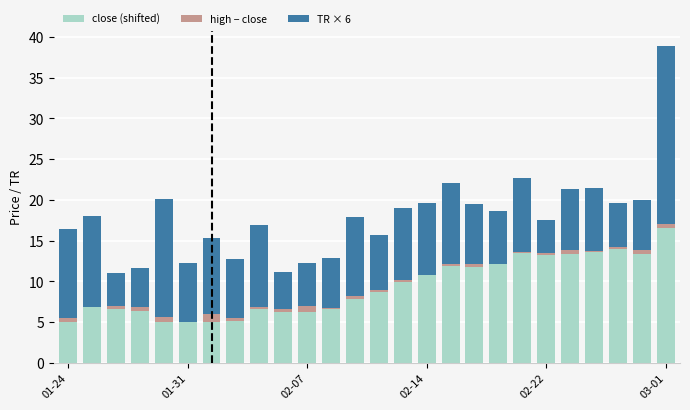

What is the sum of all close (shifted) values?

241.6